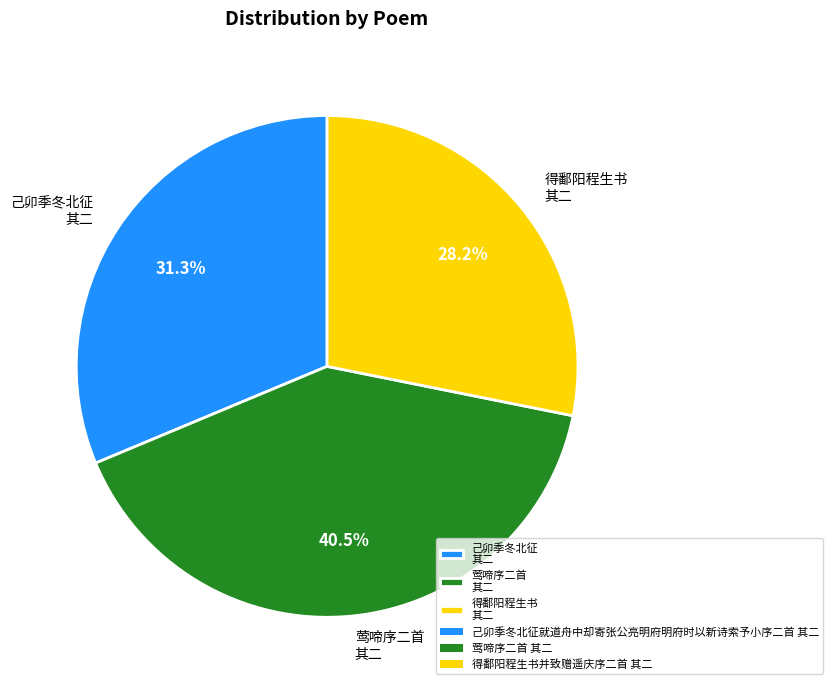

Is there any slice that represents more than half of the pie?

No